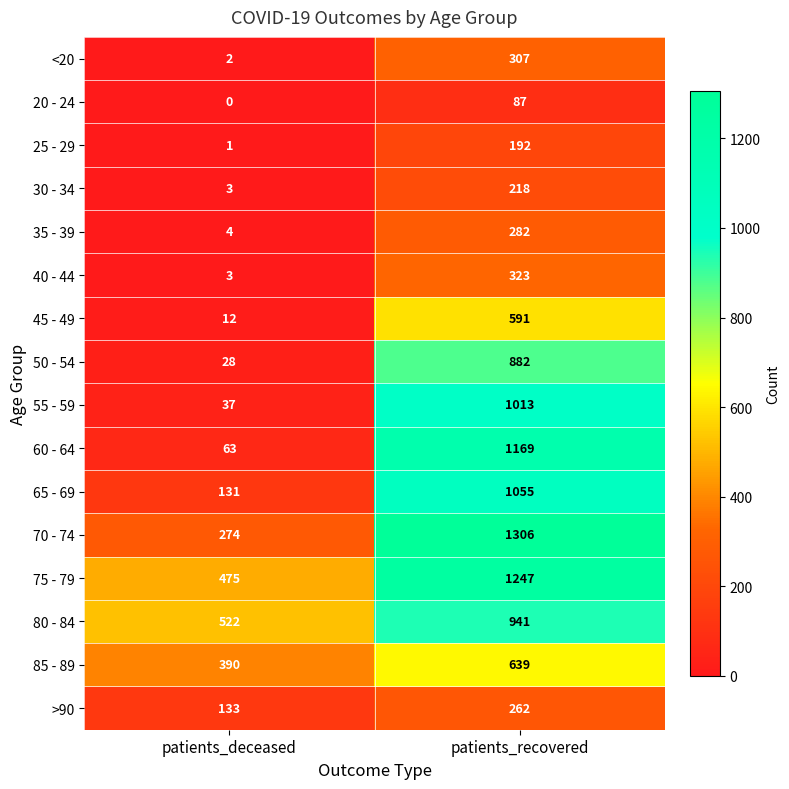

What is the greatest value displayed?

1306